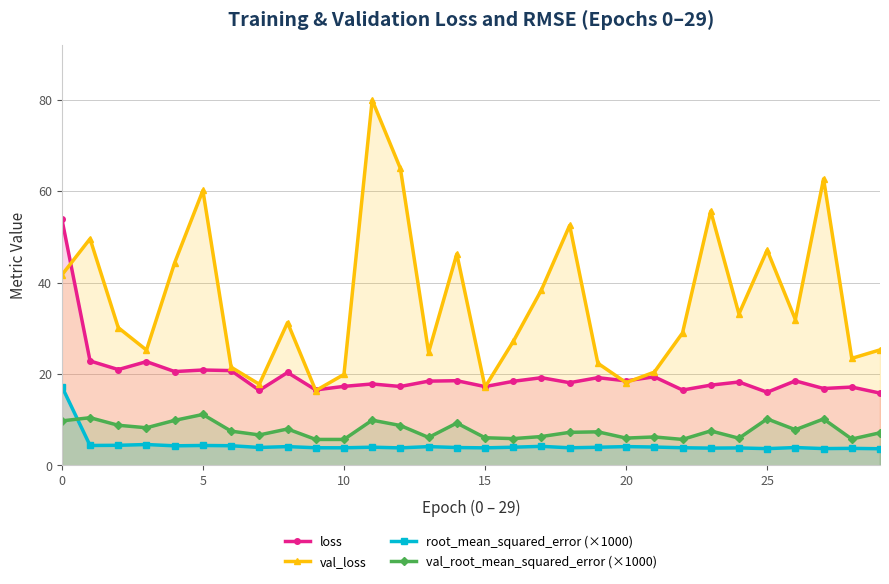

At how many categories does at least one series exceed 13?

30